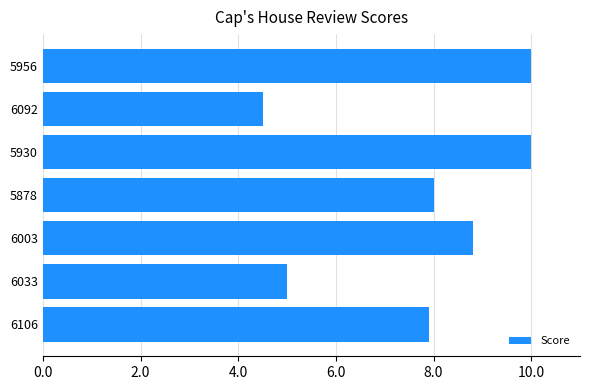

How many values are below 8?

3